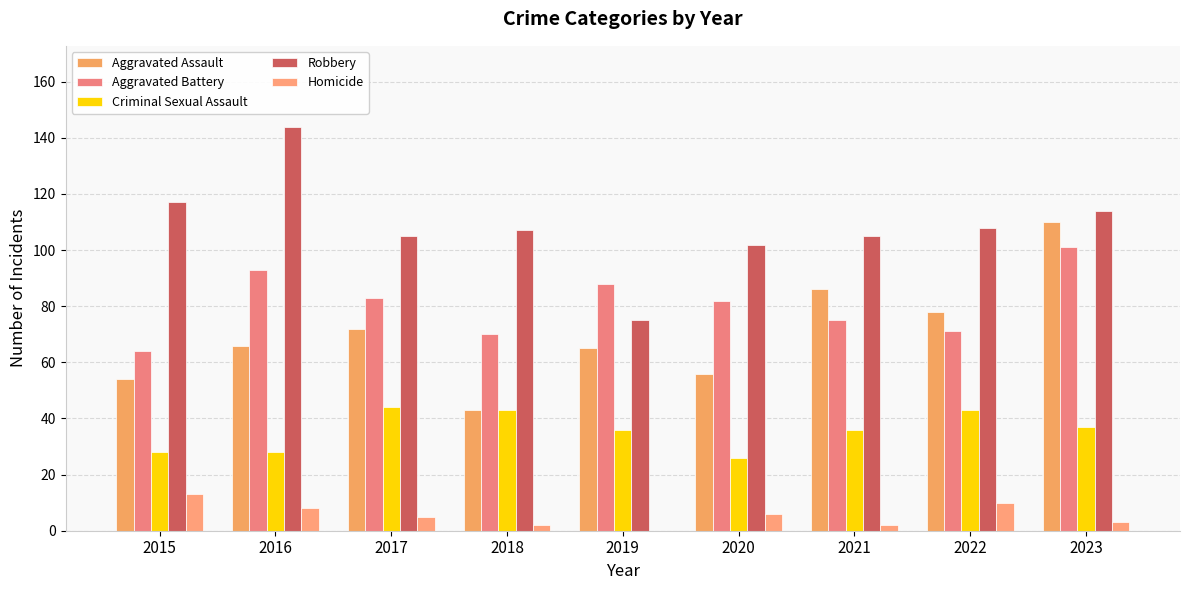

Which has a higher value, 2022 or 2018?

2022